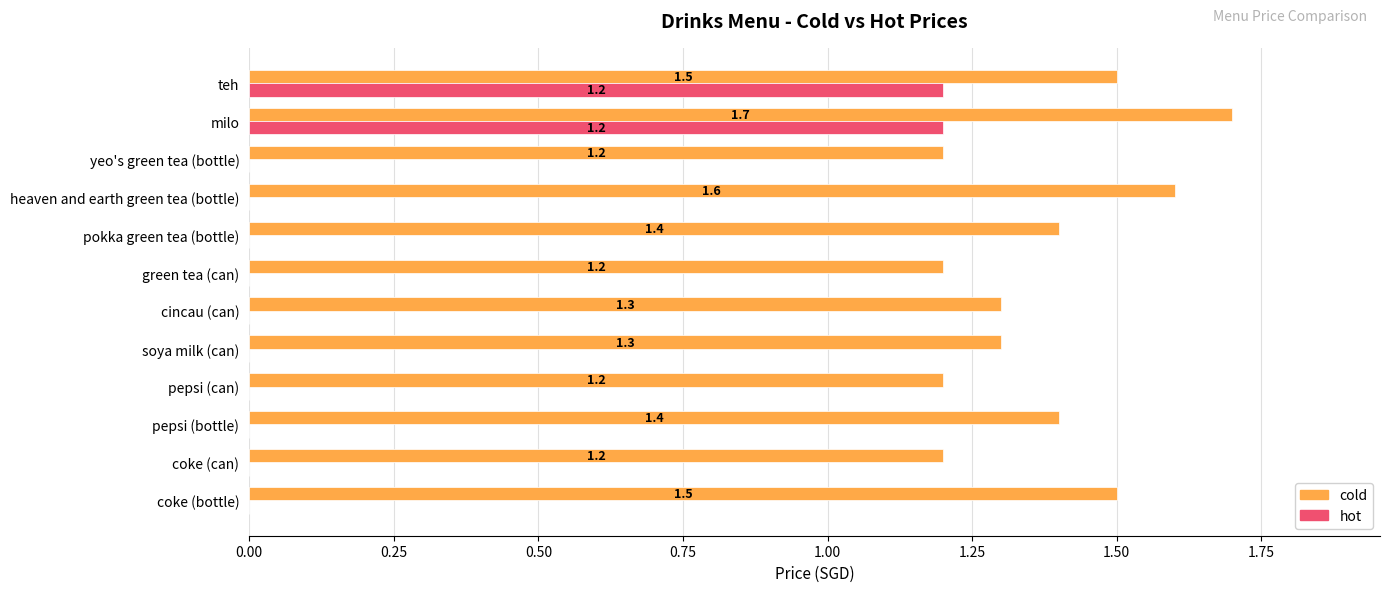

How many hot values are between 0 and 1?

10